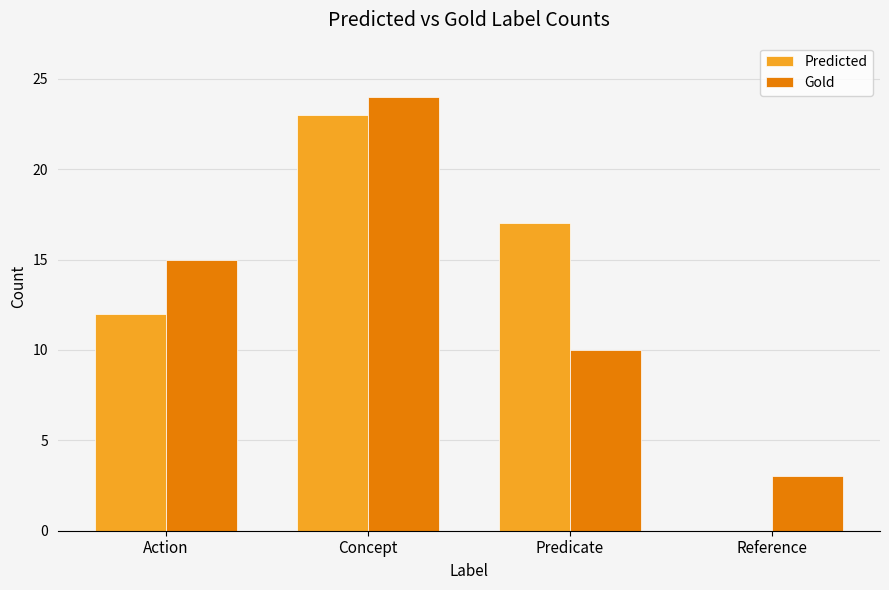

What is the total value across all series at Action?

27